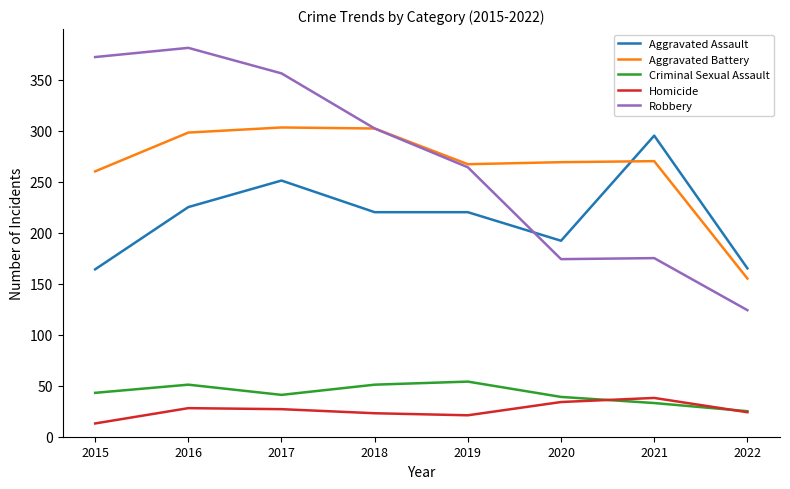

Is the value of Robbery at 2015 greater than the value of Homicide at 2020?

Yes